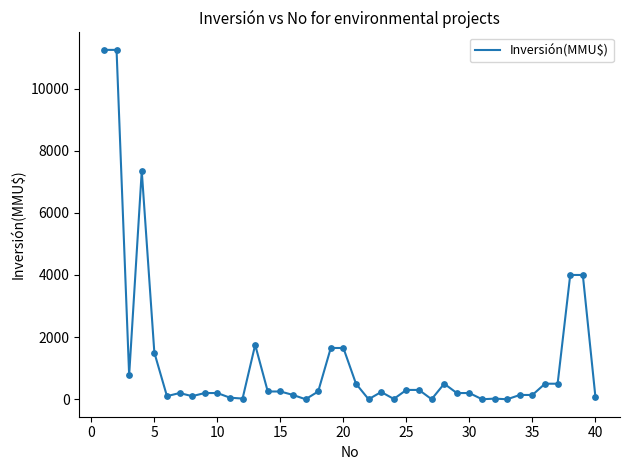

What is the greatest value displayed?

11244